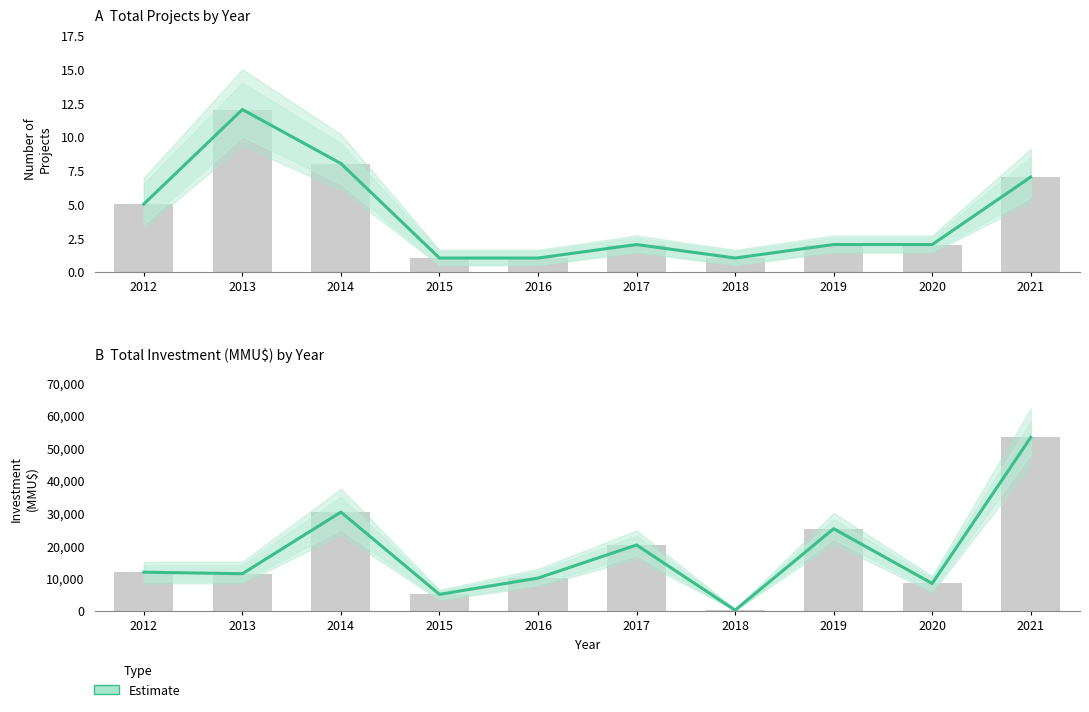

Reading right to left, list all the values displayed in this chart.

2021=53150	2020=8350	2019=25150	2018=150	2017=20150	2016=10000	2015=5000	2014=30250	2013=11340	2012=11800